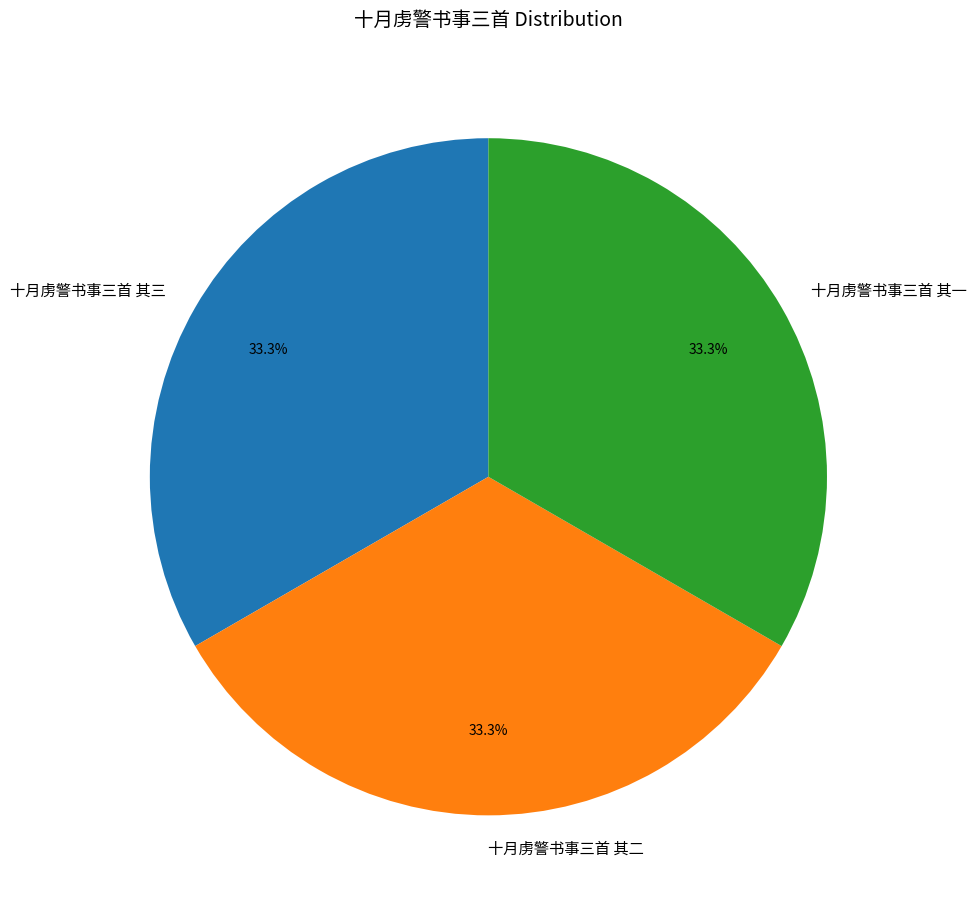

What is the ratio of the value at 十月虏警书事三首 其三 to the value at 十月虏警书事三首 其二?

1.0